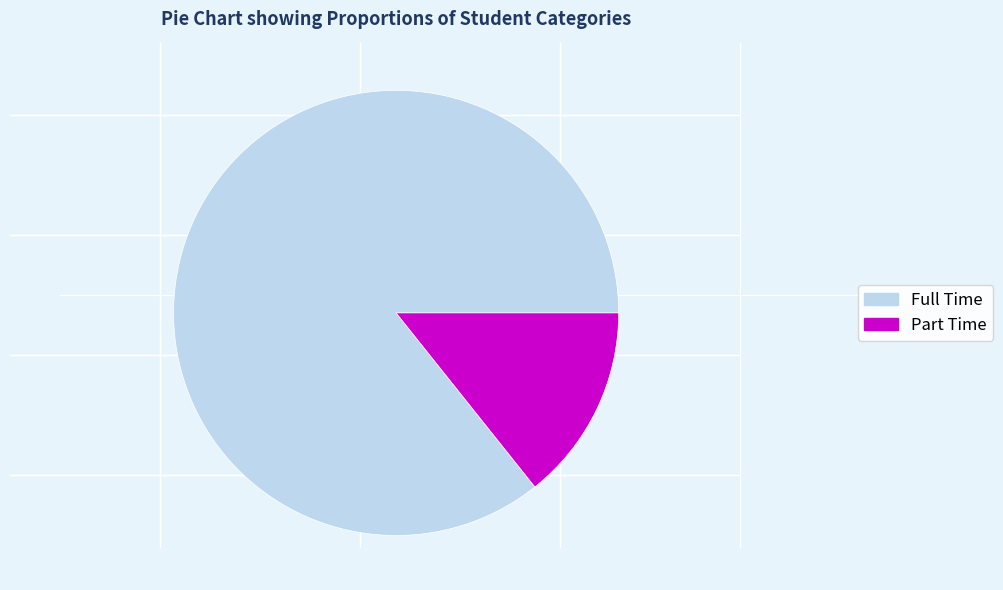

The Full Time slice represents 86% of the pie. True or false?

True